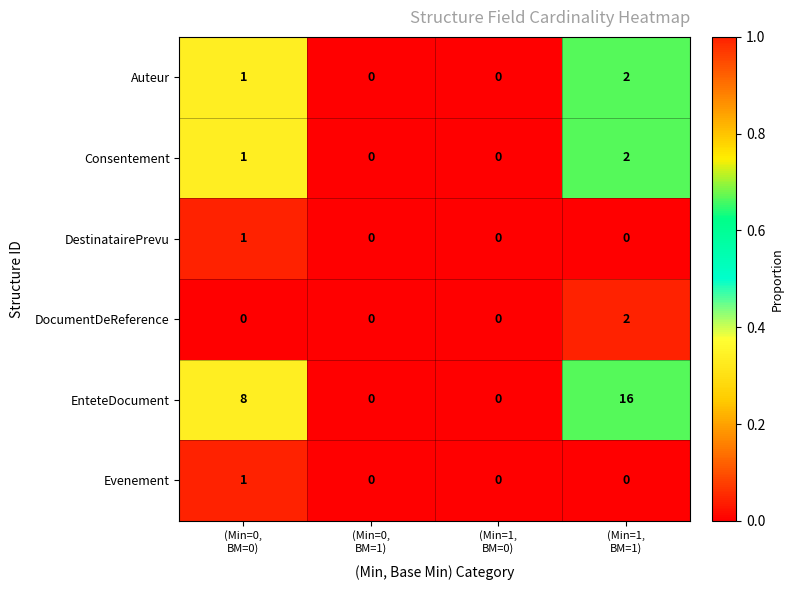

What is the difference between the maximum and minimum values in the EnteteDocument series?

16